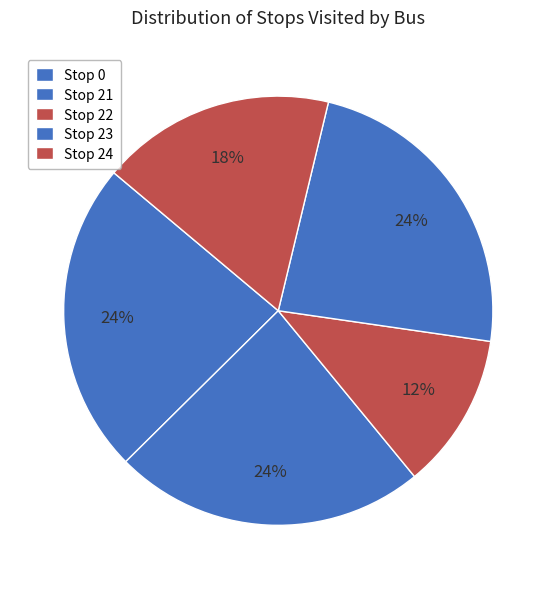

Count the number of slices in the pie.

5